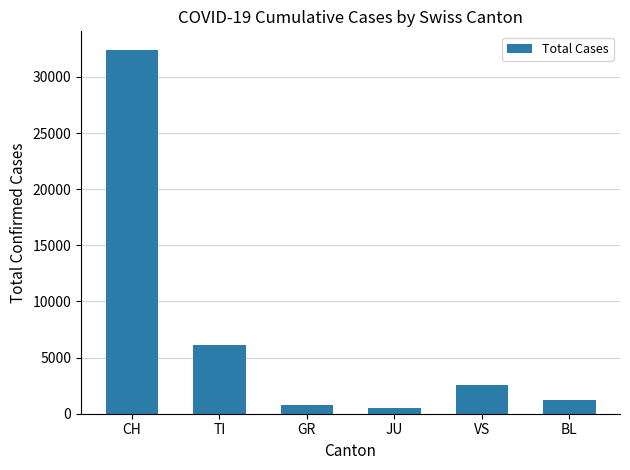

Which category has the highest value across all series?

CH